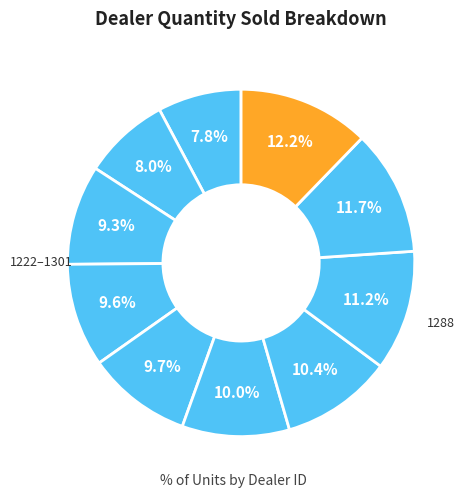

Count the number of slices in the pie.

10